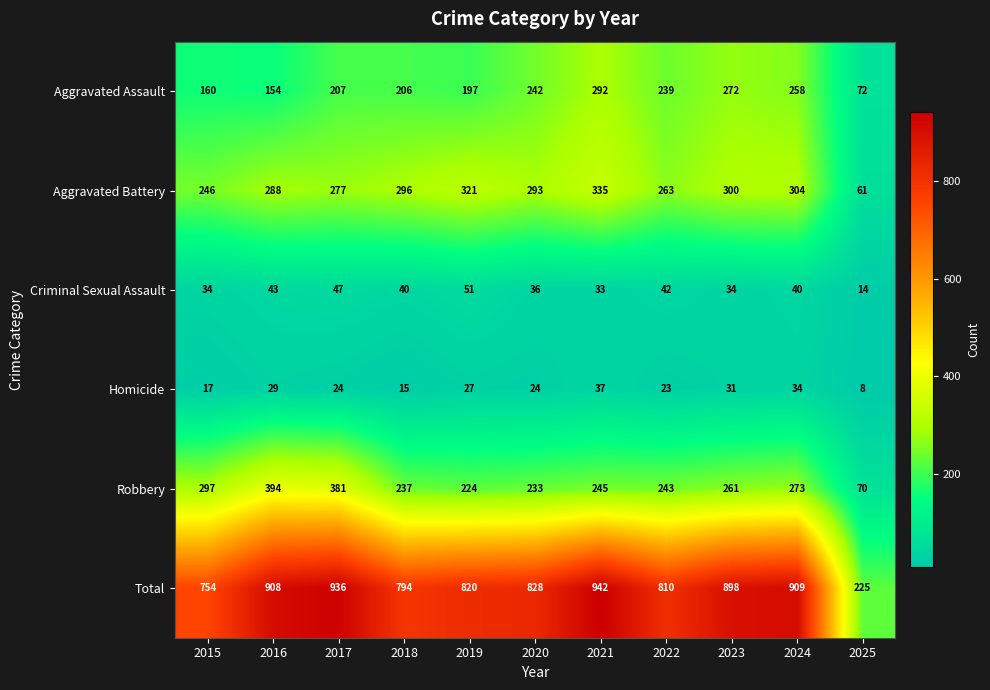

What is the average value of the Total series?

802